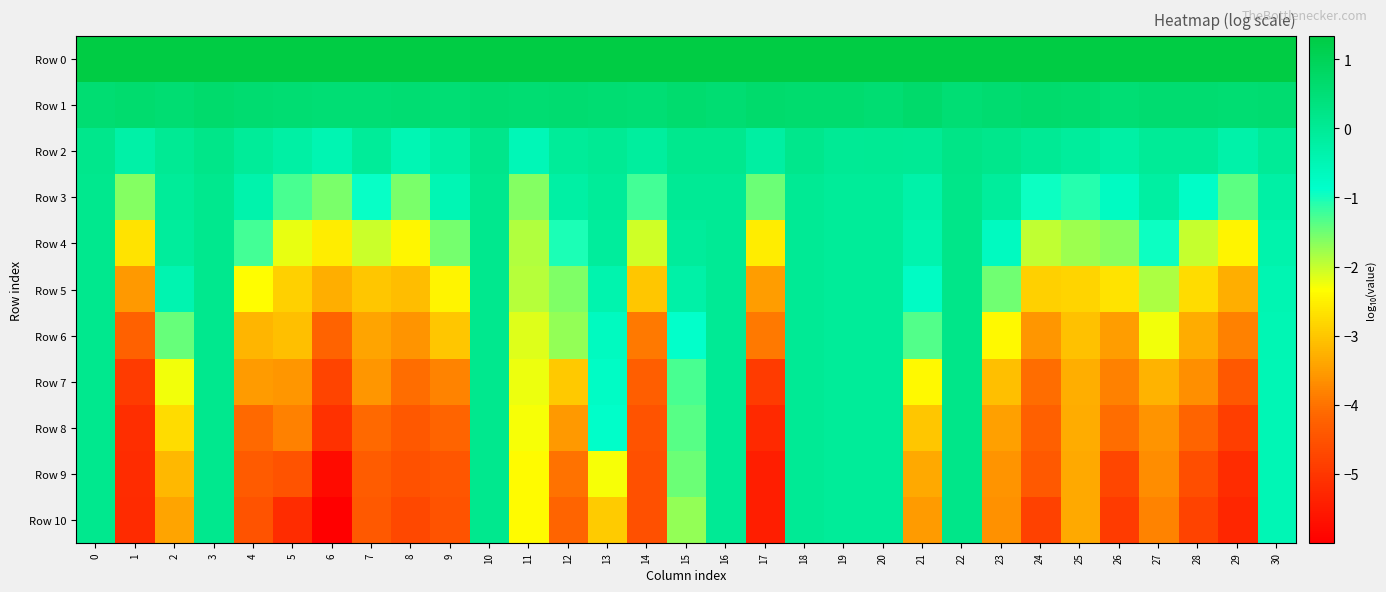

At which category is the sum across all series the highest?

22